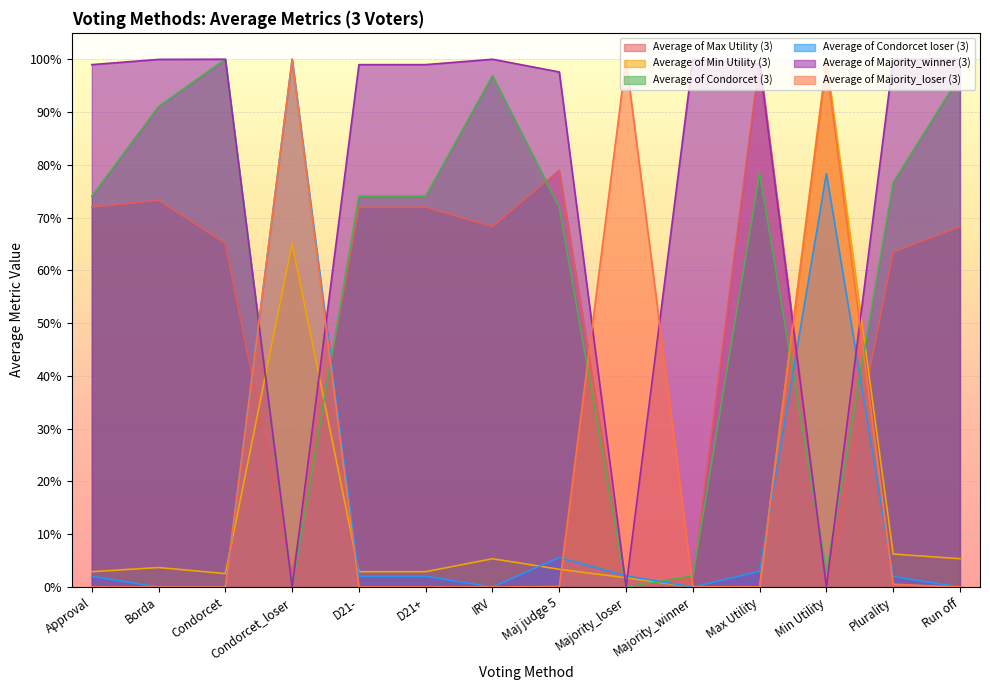

The Average of Max Utility (3) series shows 0.2 at D21-. True or false?

False